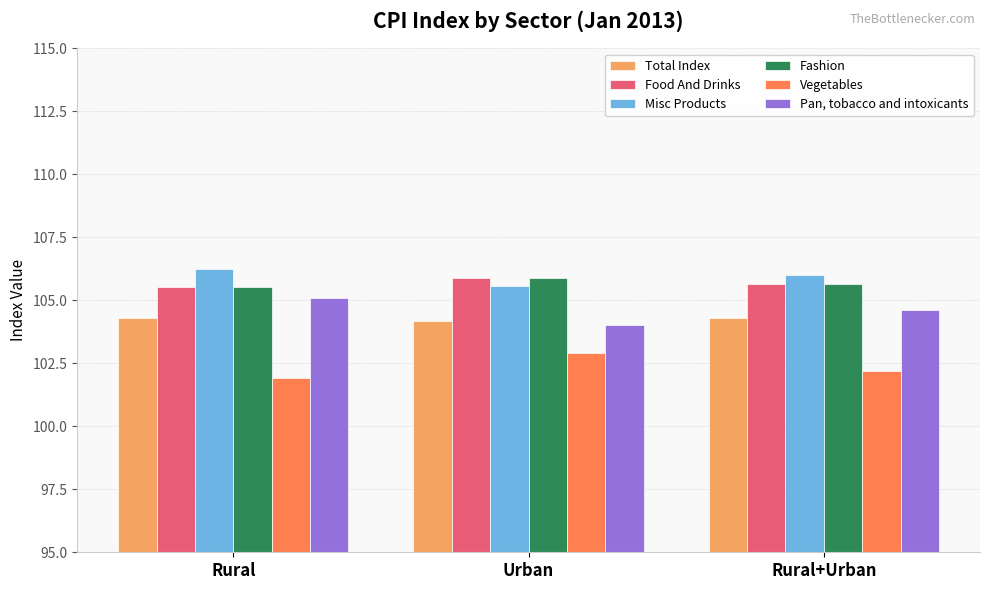

True or false: Vegetables has a value of 101.9 at Rural.

True